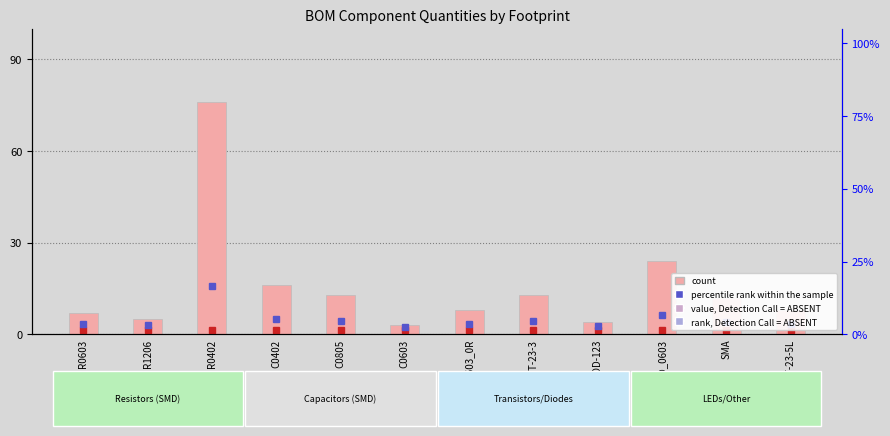

How many bars are there in total?

12